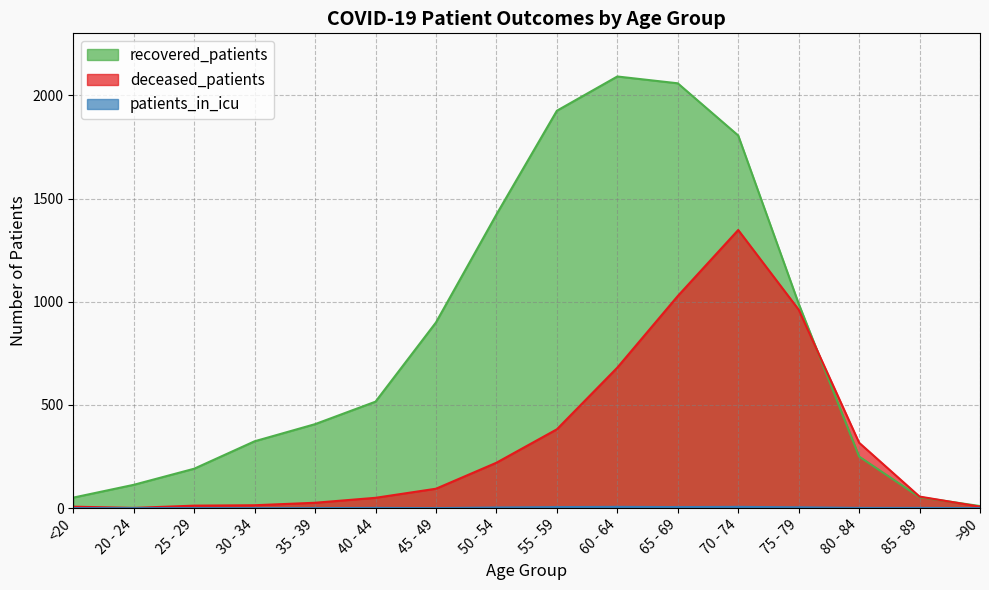

What is the total value across all series at 60 - 64?

2779